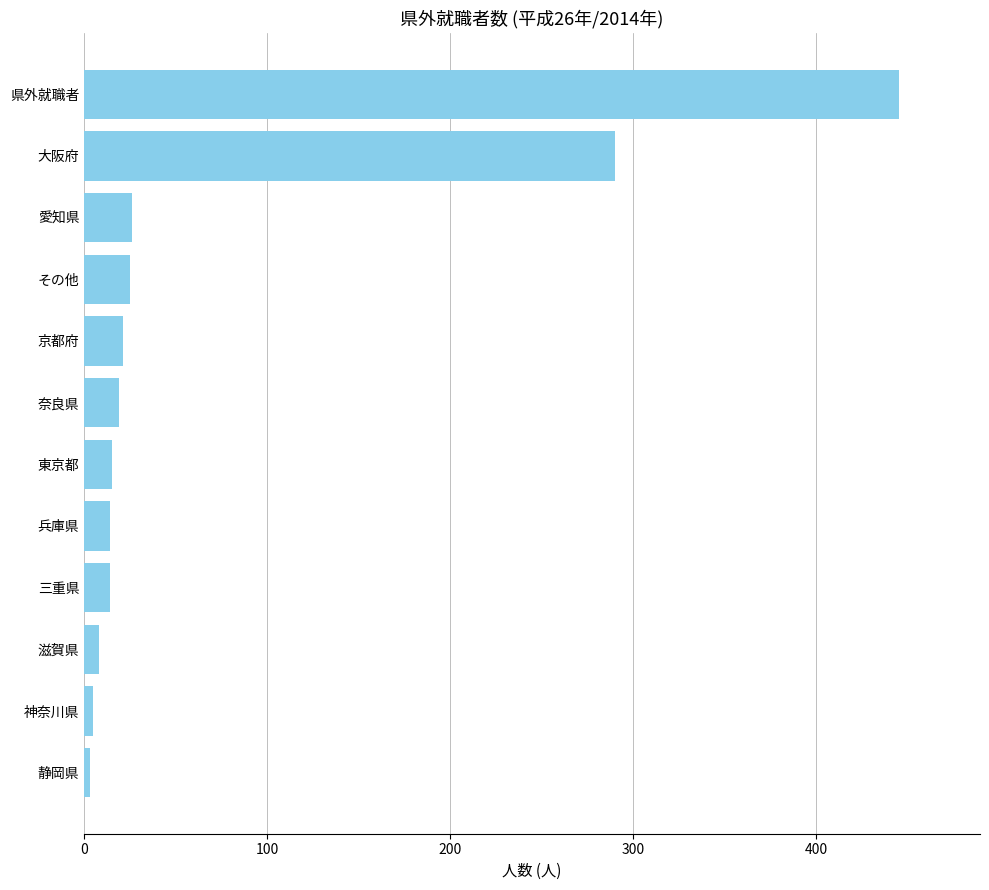

Where is the data nearest to the value 224?

大阪府